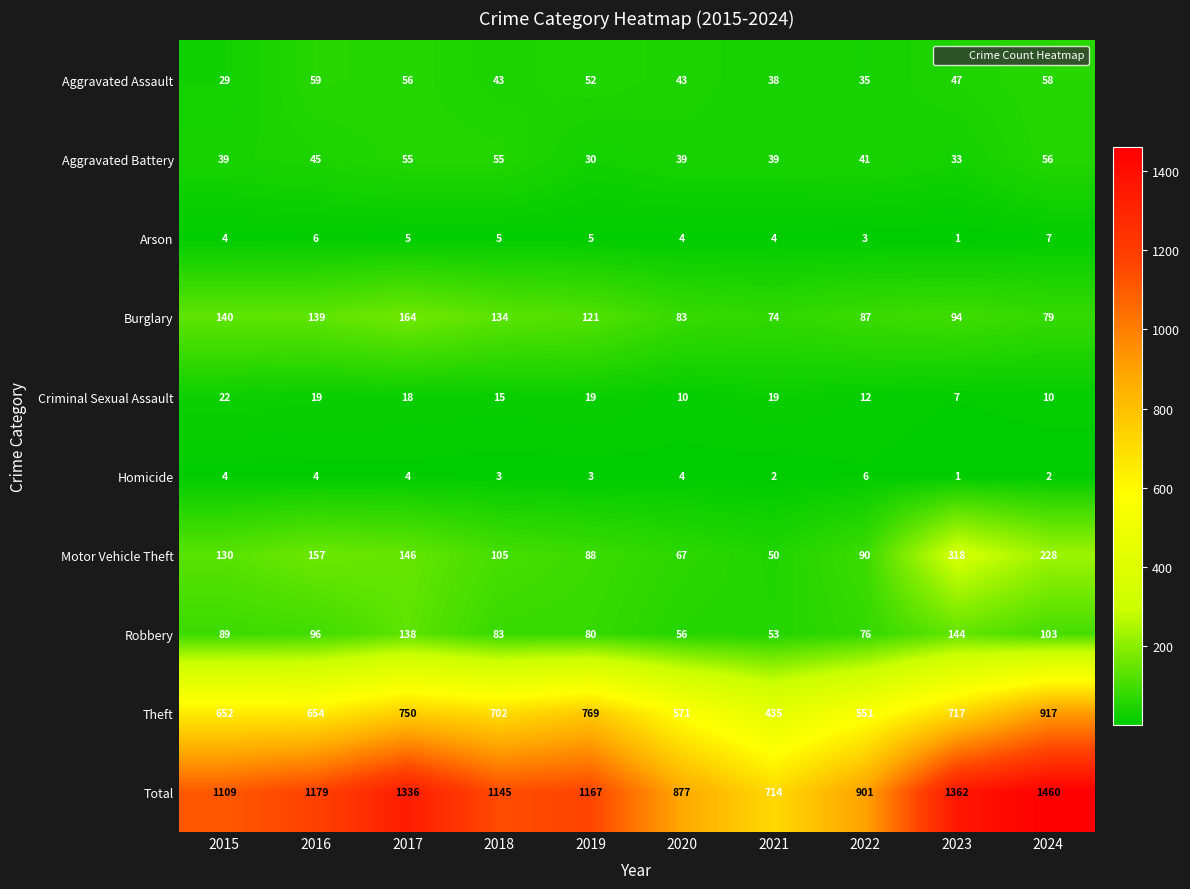

Rank the series by their maximum value, from highest to lowest.

Total, Theft, Motor Vehicle Theft, Burglary, Robbery, Aggravated Assault, Aggravated Battery, Criminal Sexual Assault, Arson, Homicide